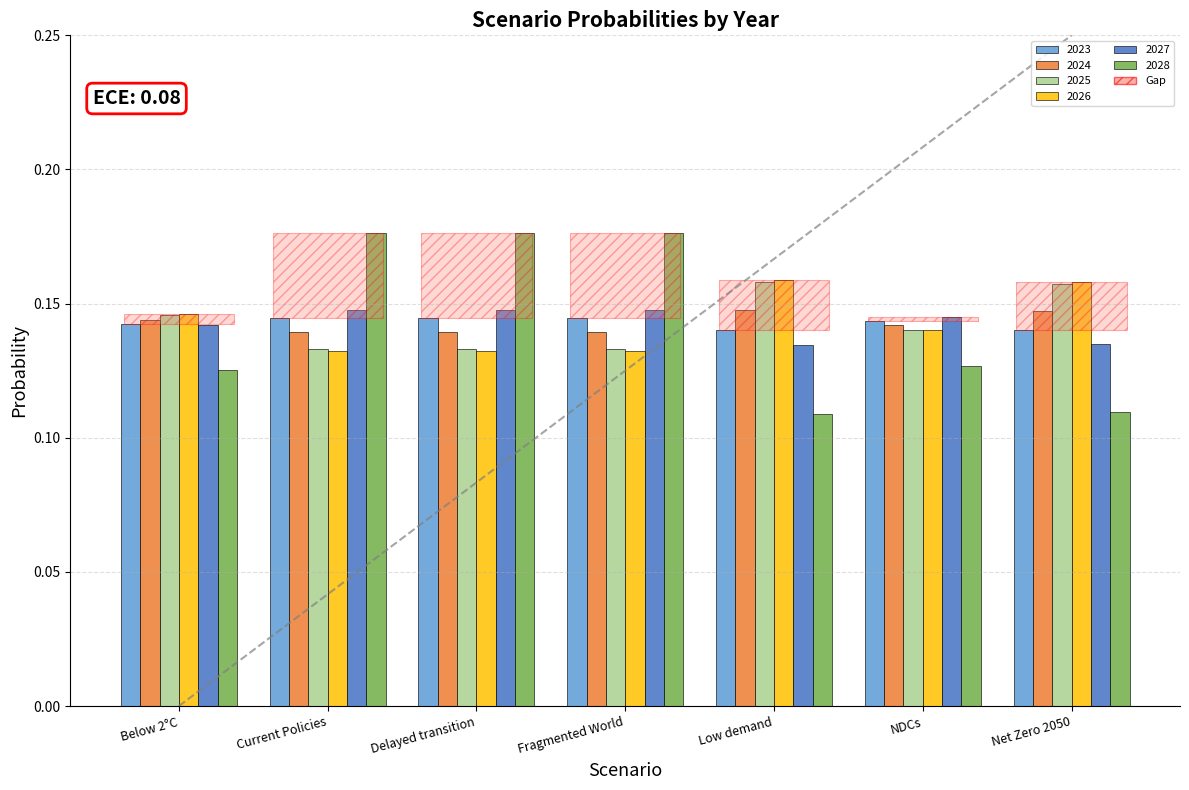

Are the bars horizontal?

No